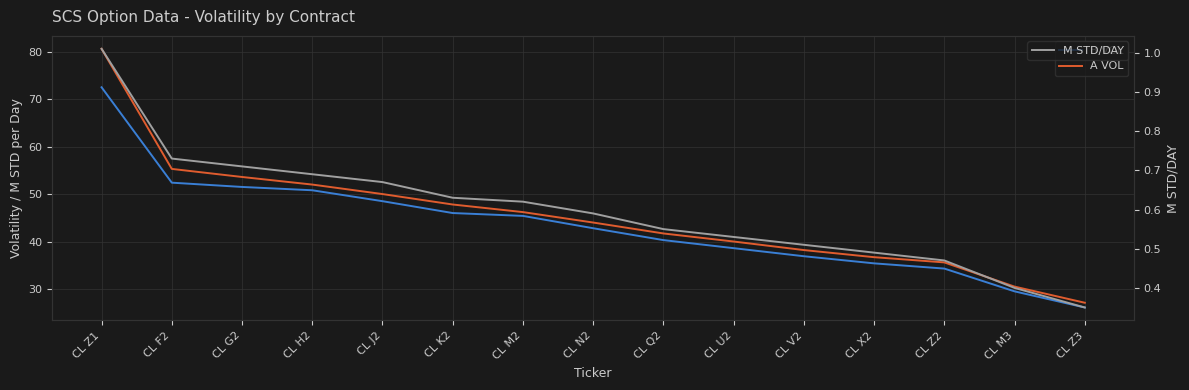

What is the sum of all B VOL values?

651.0